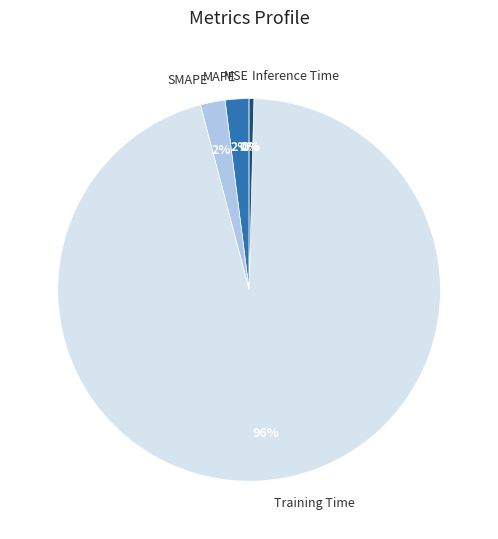

Combined, do MAPE and SMAPE account for over 50%?

No